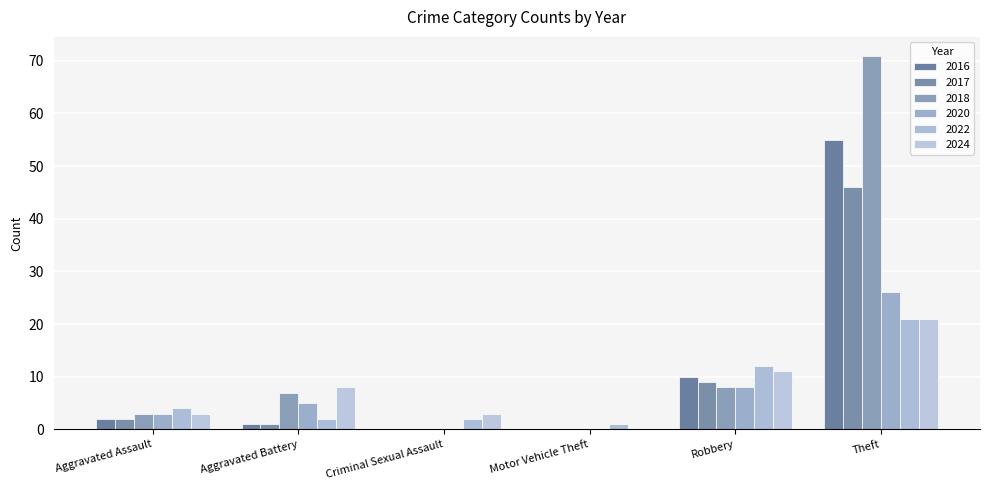

True or false: 2020 has a value of 12 at Theft.

False